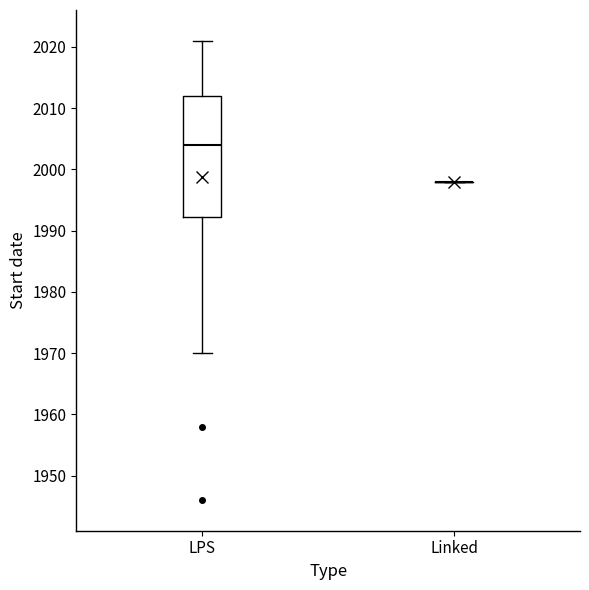

Reading left to right, read every box against the y-axis: the position of its median line, the range the box covers, and the ends of its whiskers. The values are not printed on the chart, so give them approximately, as read against the axis.

LPS: median 2004, box 1992 to 2012, whiskers 1970 to 2021
Linked: box collapsed to a line at 1998, whiskers 1998 to 1998